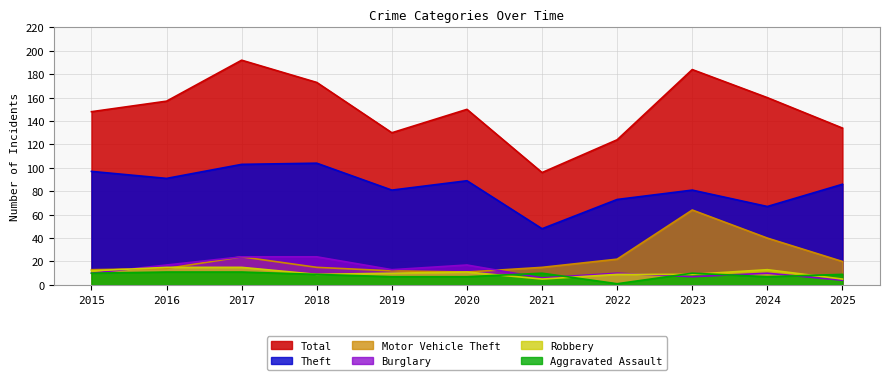

Does the chart display data point markers on the line(s)?

No